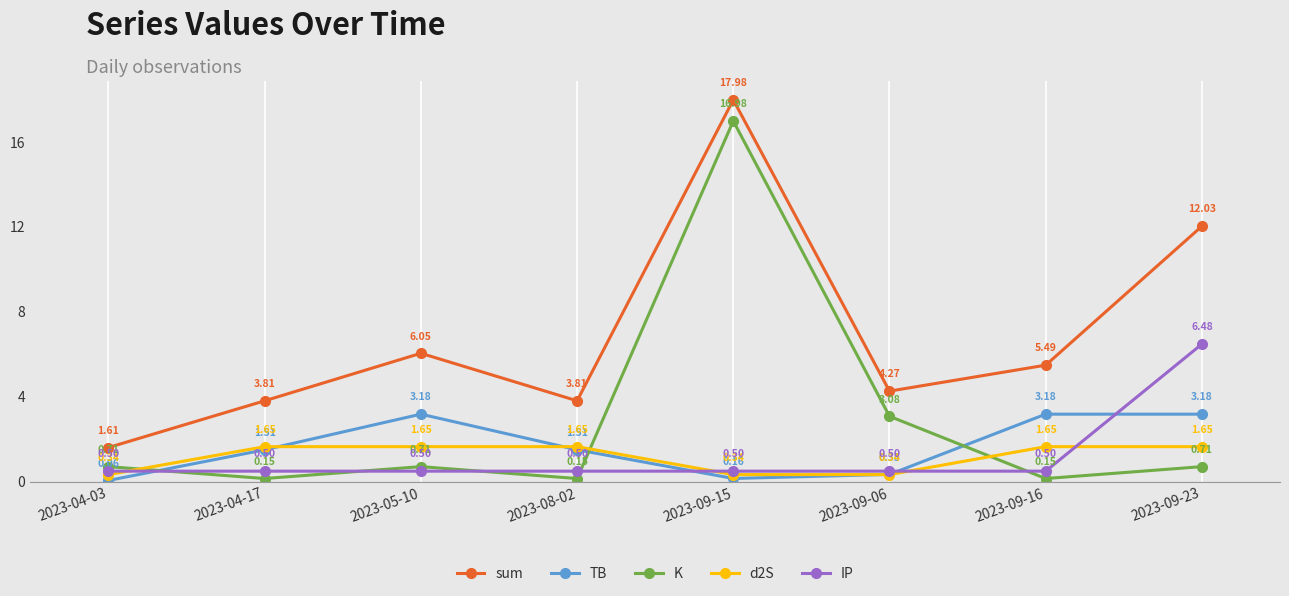

How many intersections are there between IP and TB?

4